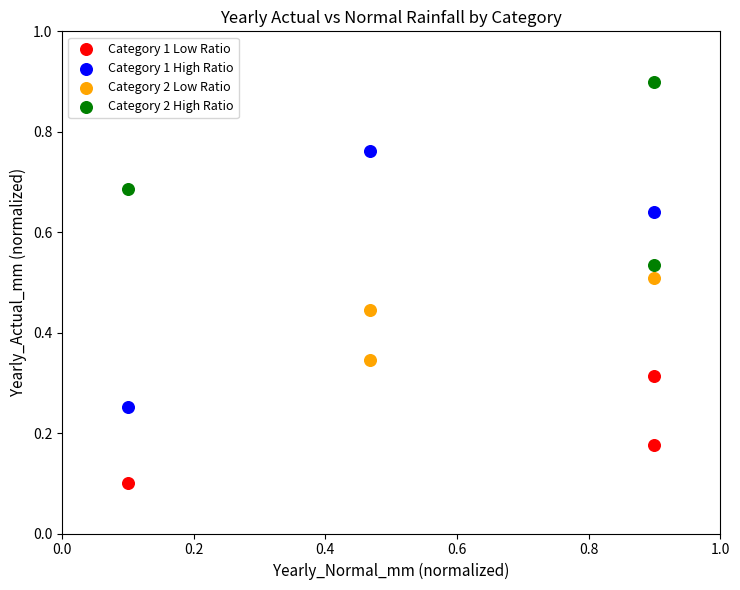

Which series has the largest Y range (max minus min)?

Category 1 High Ratio